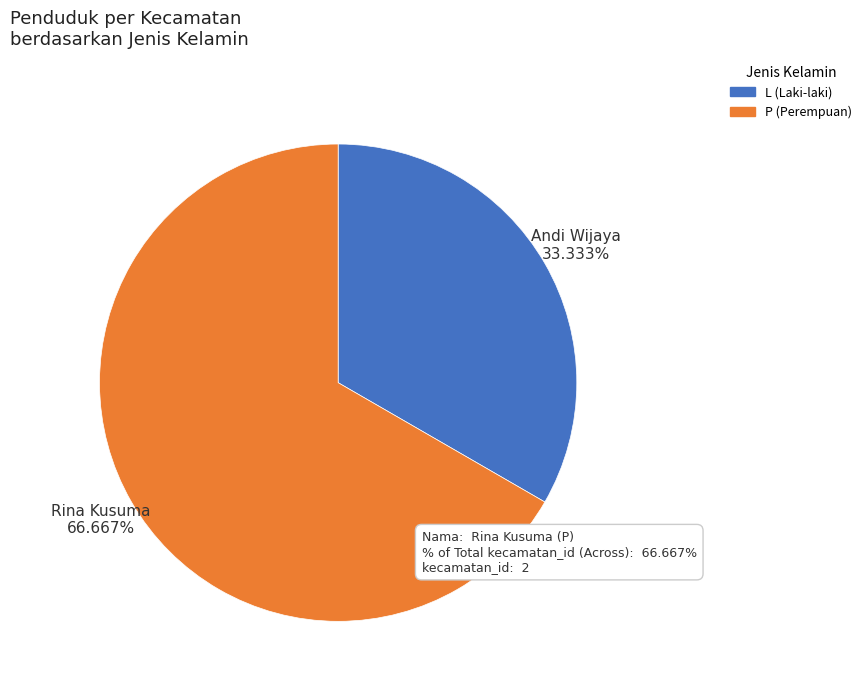

The Andi Wijaya (L) slice represents 22% of the pie. True or false?

False